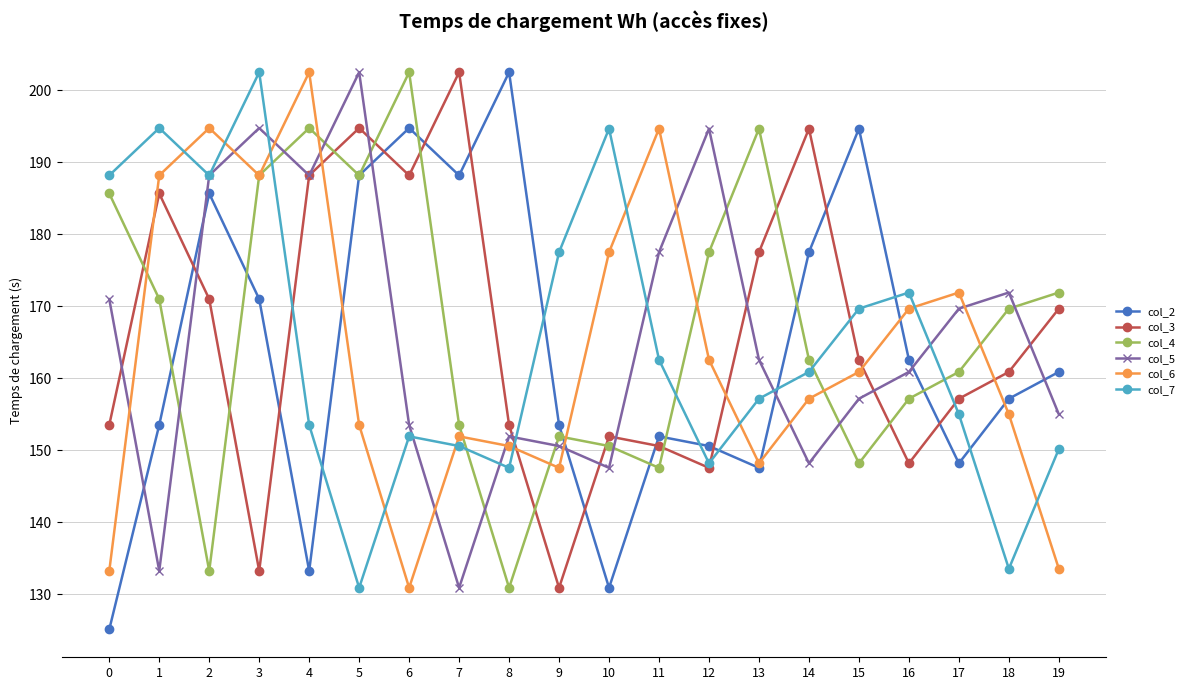

What is the highest value of the col_2 series?

202.5